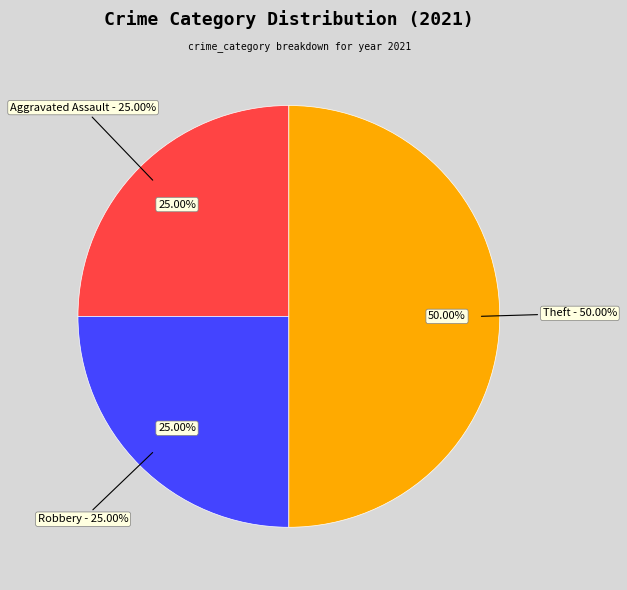

Is there a majority slice in this chart?

No